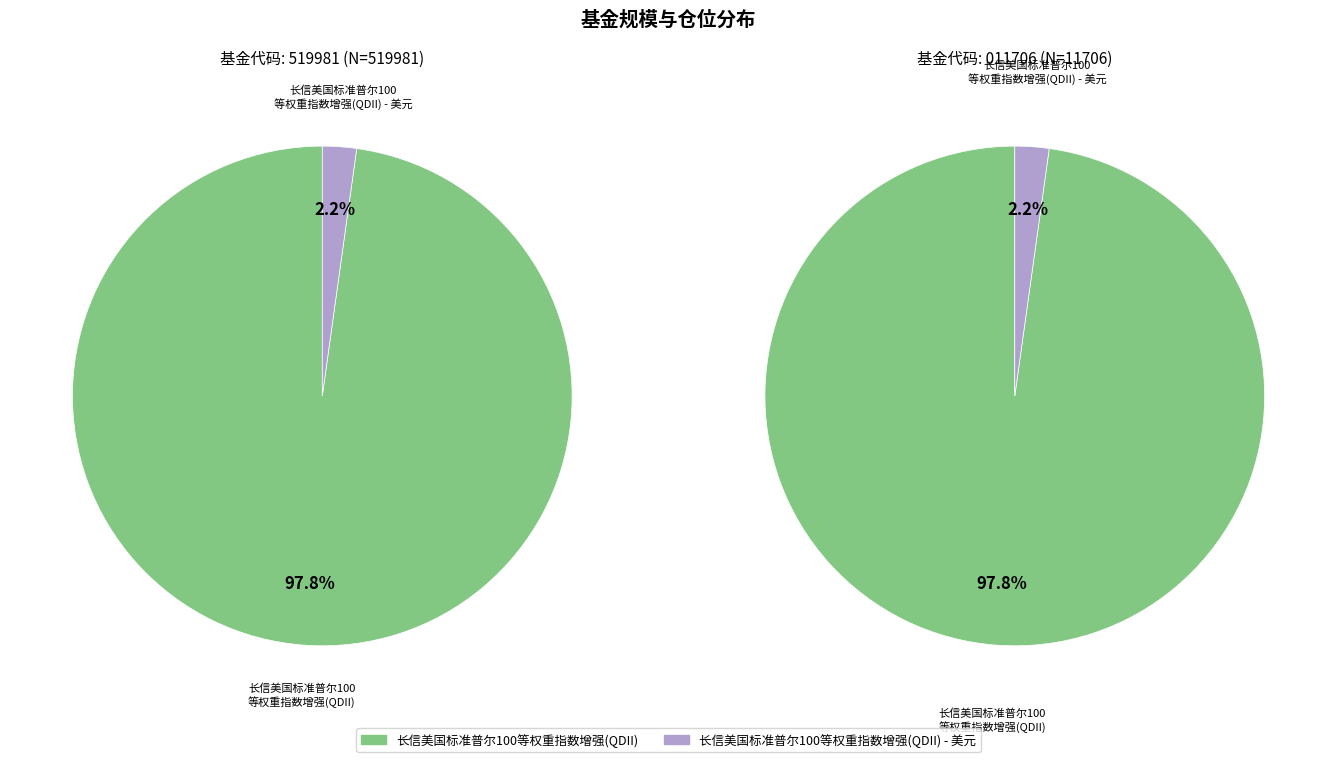

To the nearest percent, what portion does 长信美国标准普尔100等权重指数增强(QDII) represent?

98%